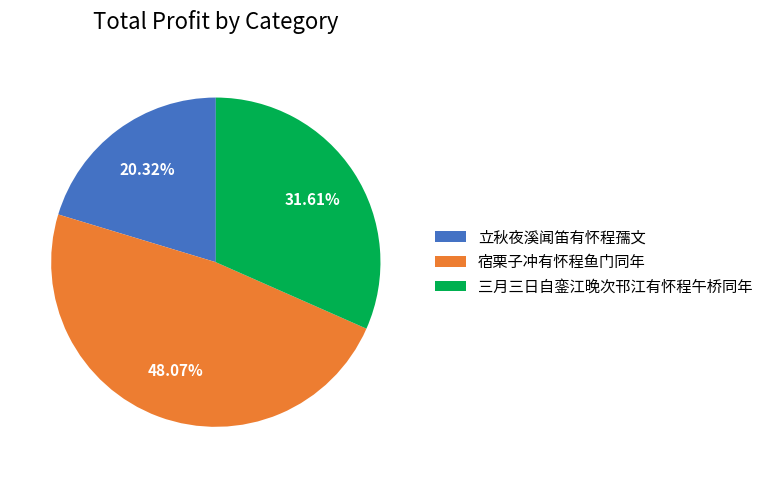

Which category has the smallest portion of the pie?

立秋夜溪闻笛有怀程孺文